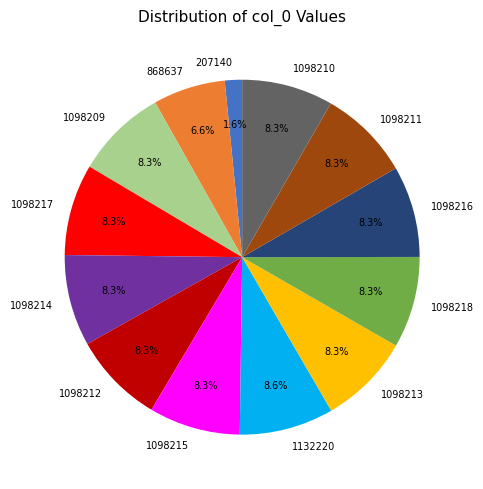

Count the number of slices in the pie.

13